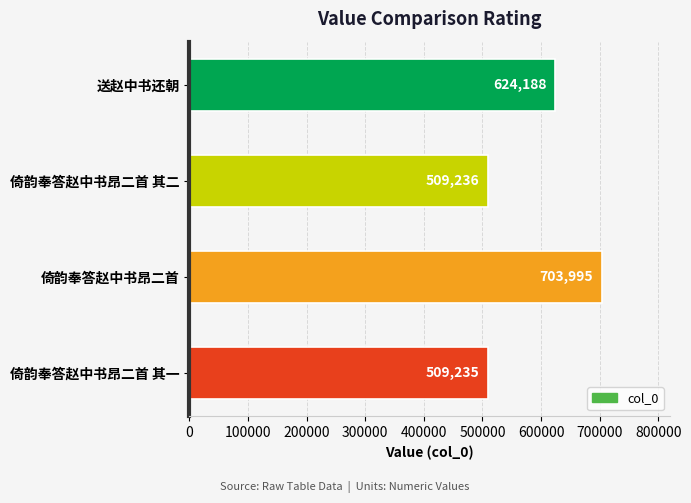

The chart shows a value of 948671 at 送赵中书还朝. True or false?

False